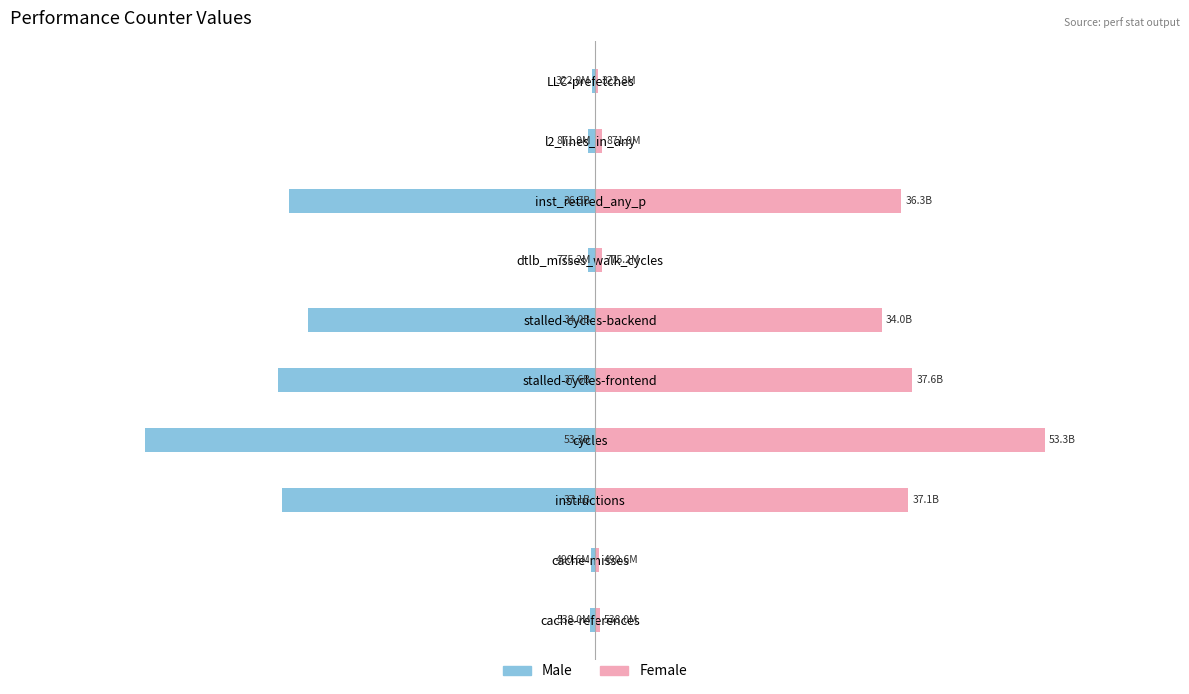

At how many categories does at least one series exceed -34513141431?

10